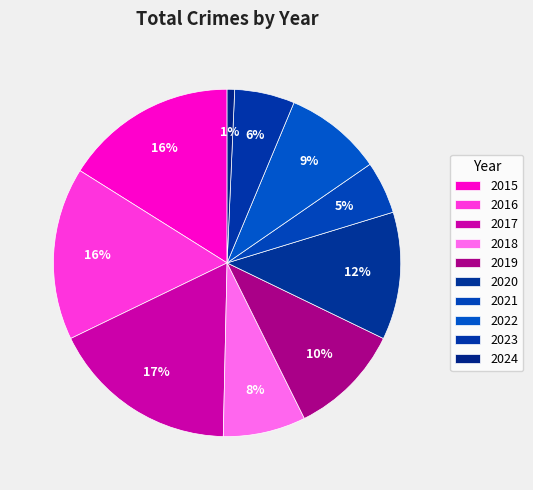

How many slices are in this pie chart?

10